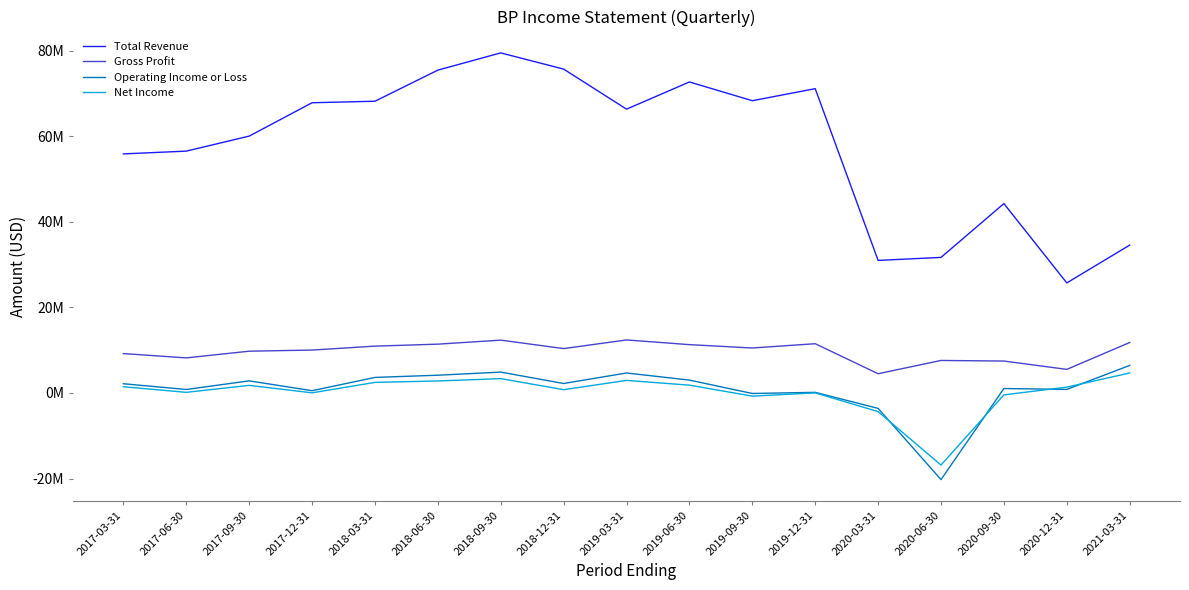

What is the difference between the maximum and minimum values in the Net Income series?

21515000